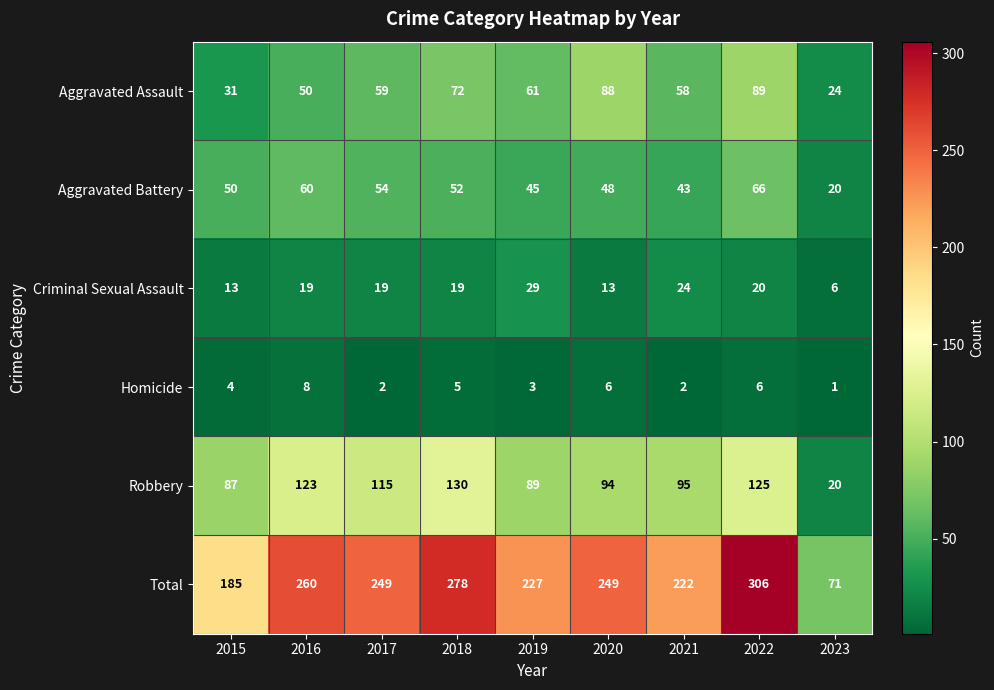

What is the smallest value displayed?

1